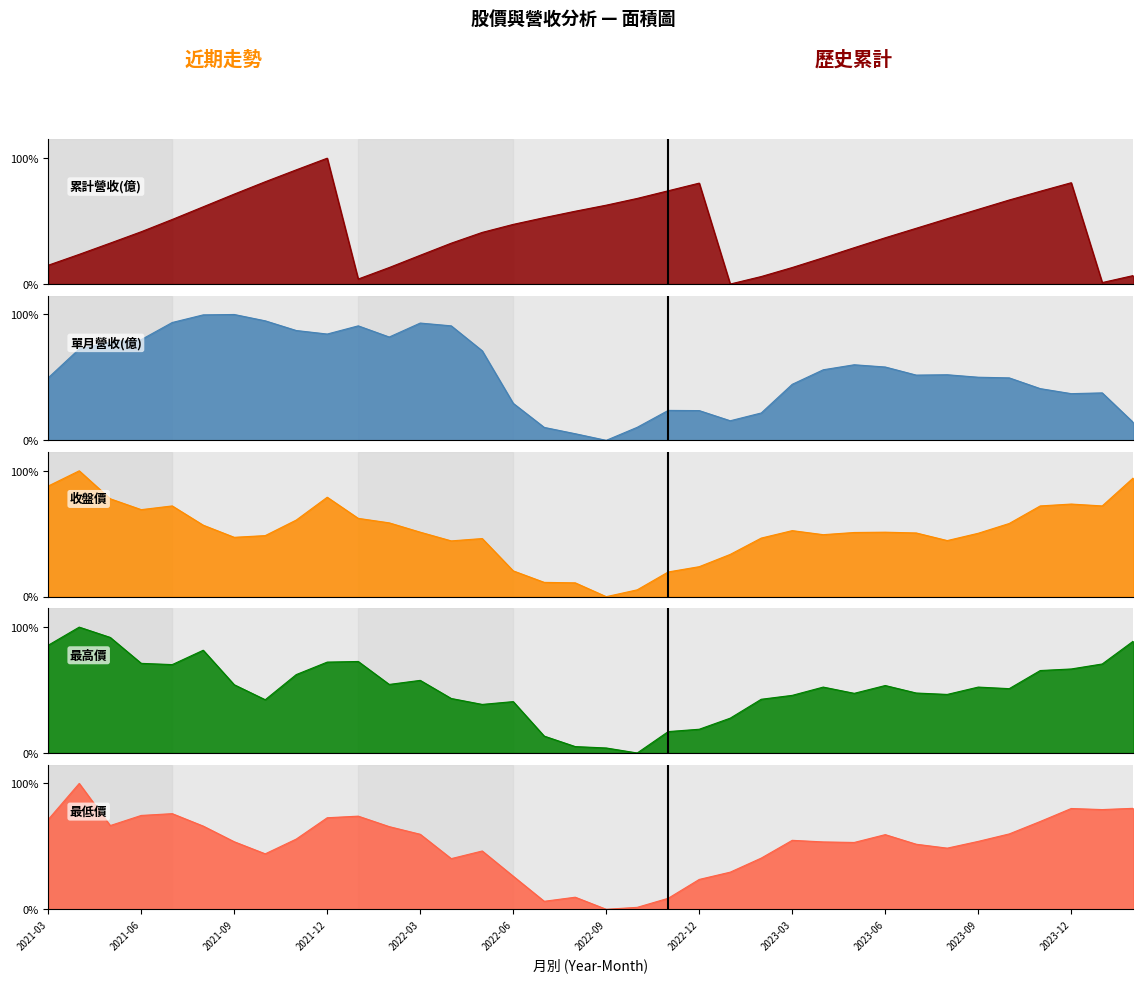

What are all the series names shown in the legend?

累計營收(億), 單月營收(億), 收盤價, 最高價, 最低價